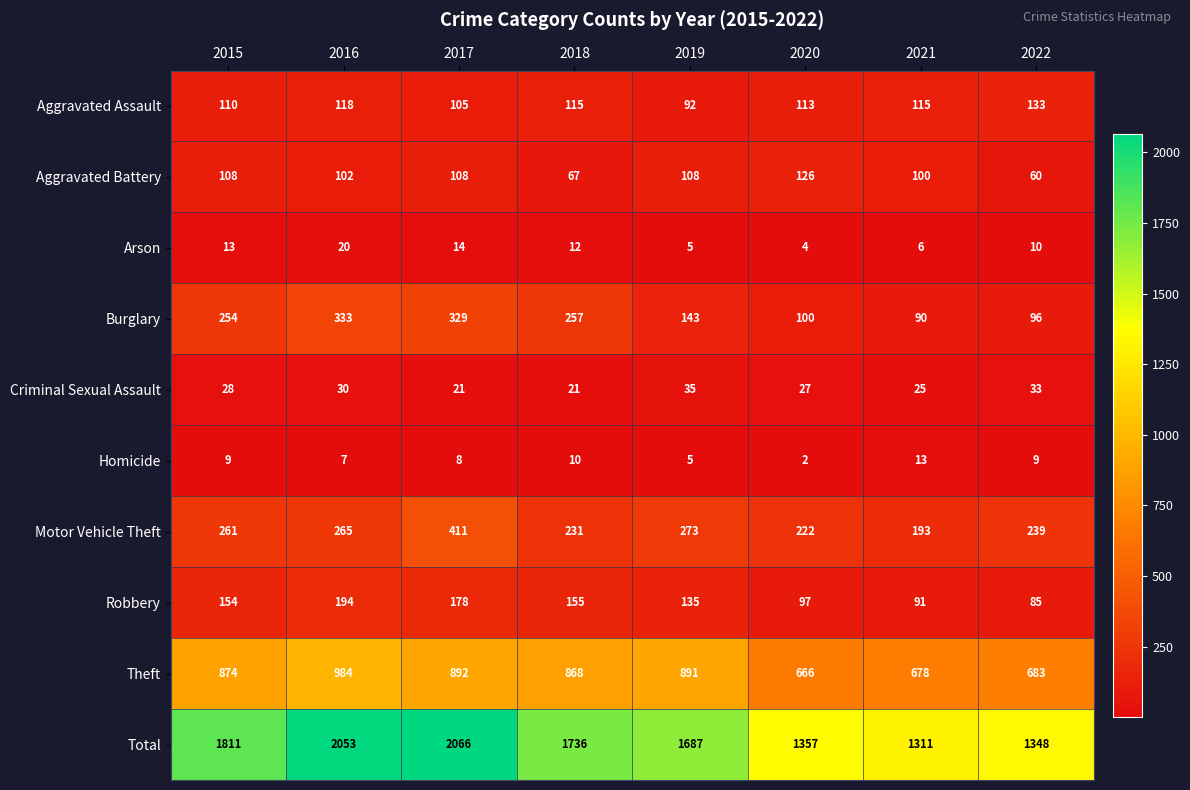

The Aggravated Battery series shows 60 at 2022. True or false?

True